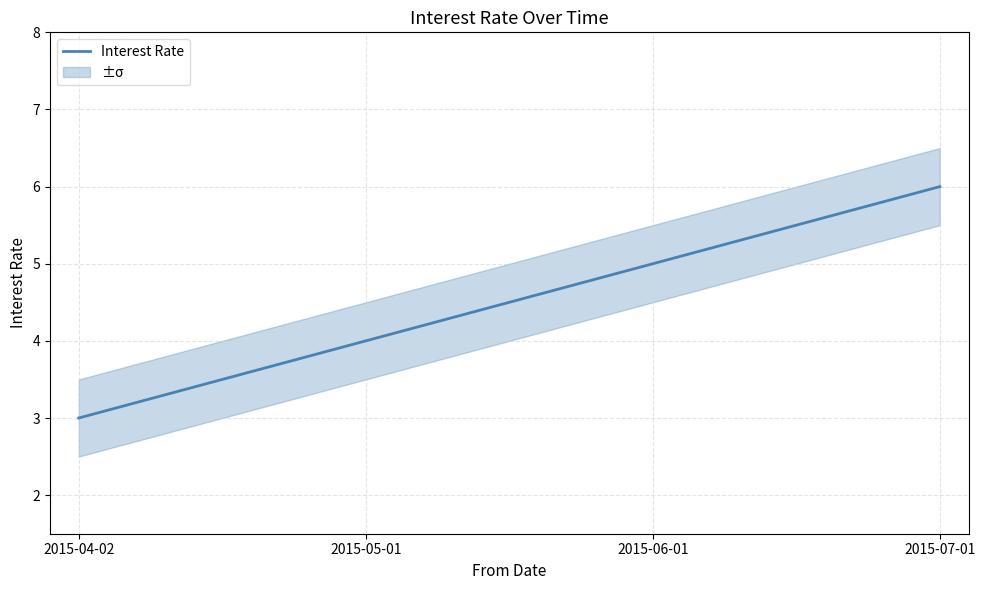

What is the difference between the maximum and minimum values?

3